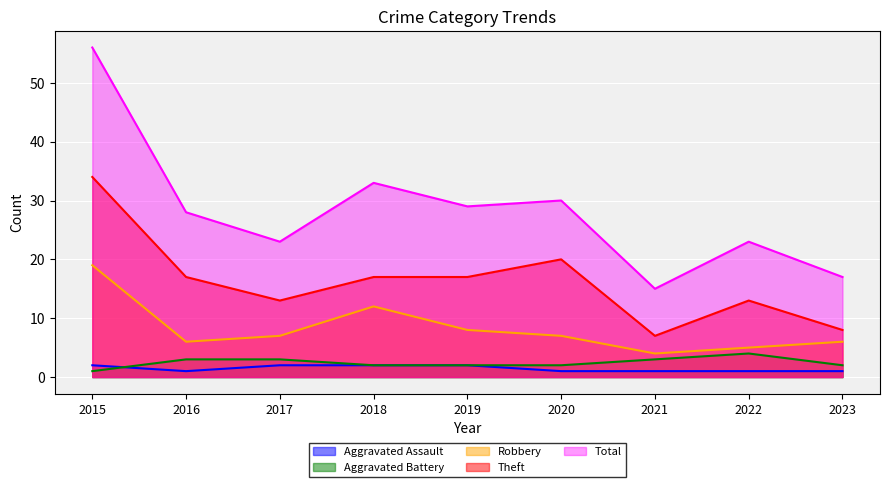

Is the value of Aggravated Battery at 2016 greater than the value of Aggravated Assault at 2019?

Yes